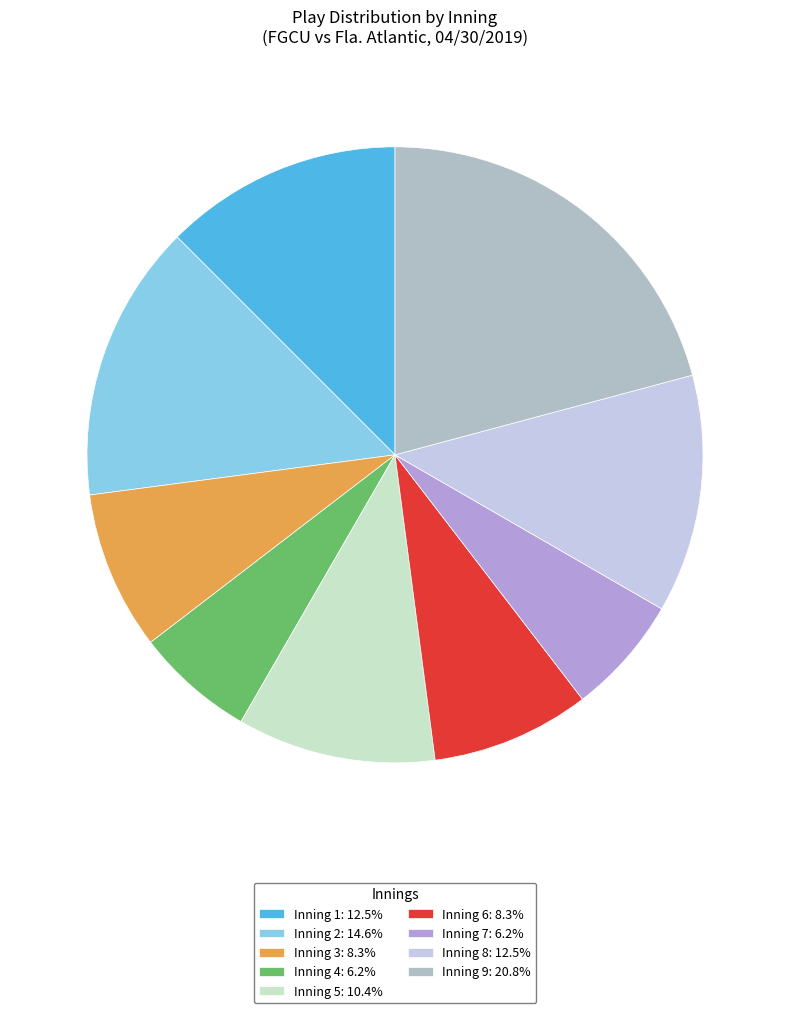

What is the smallest slice in the pie chart?

Inning 4